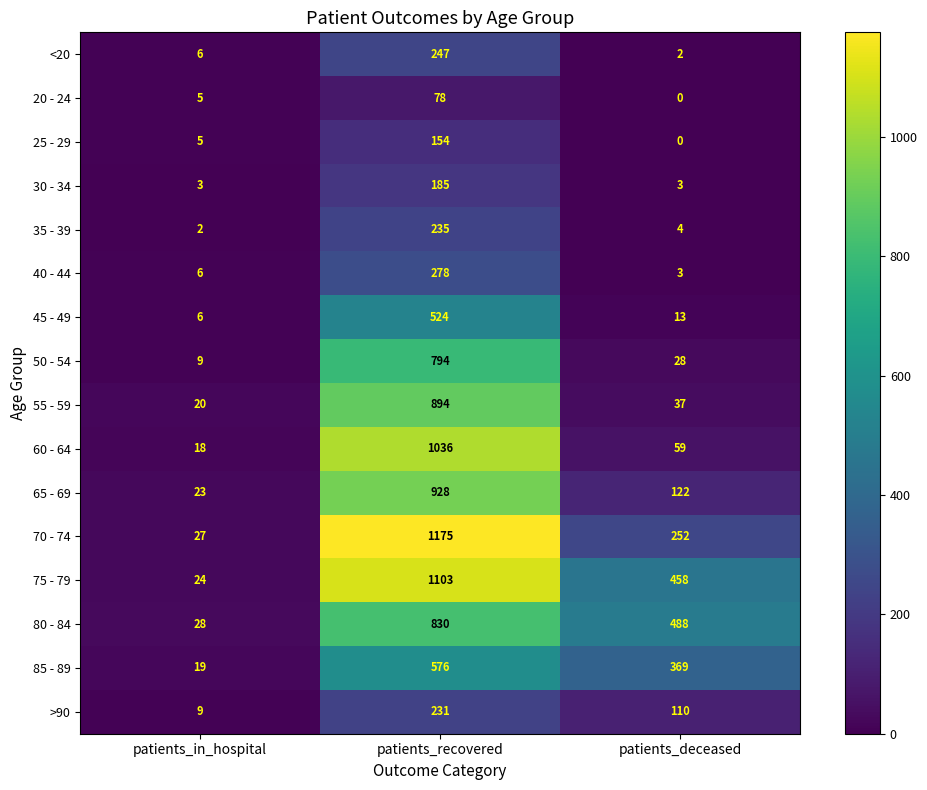

The value of 40 - 44 at patients_recovered is 278. True or false?

True